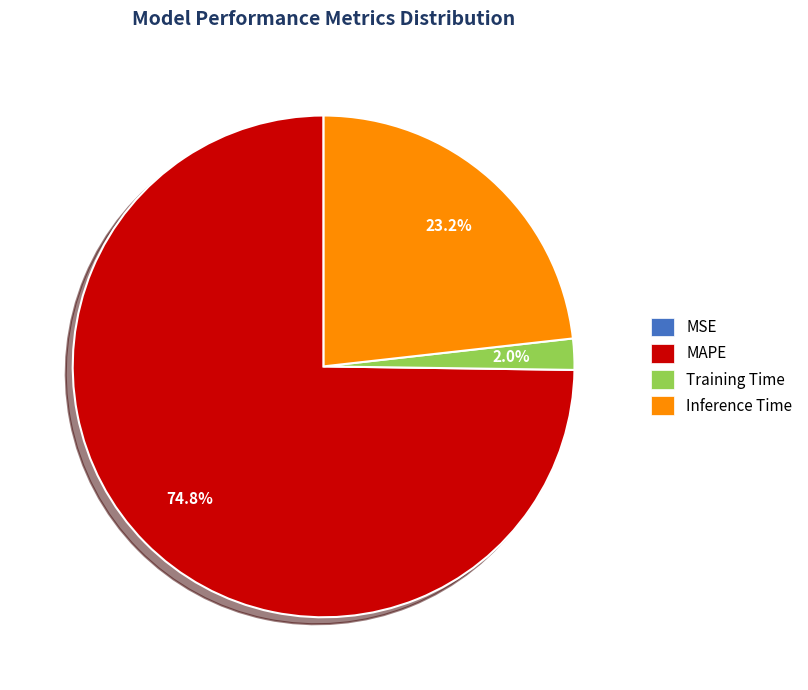

Which slice is the largest?

MAPE